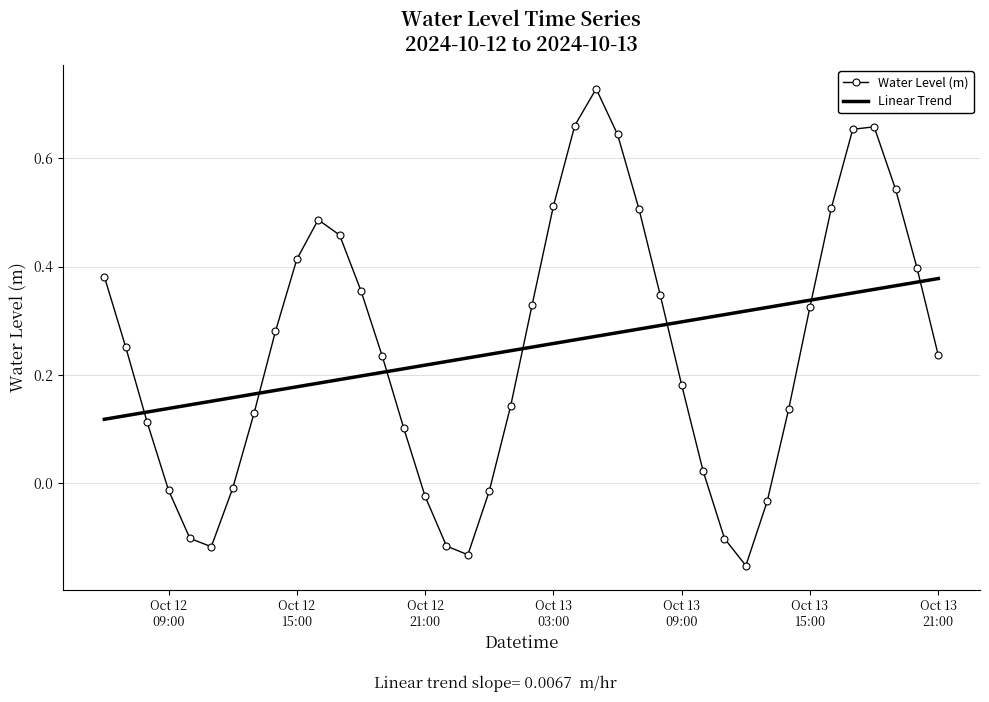

List the series in order of their peak value, highest first.

Water Level (m), Linear Trend